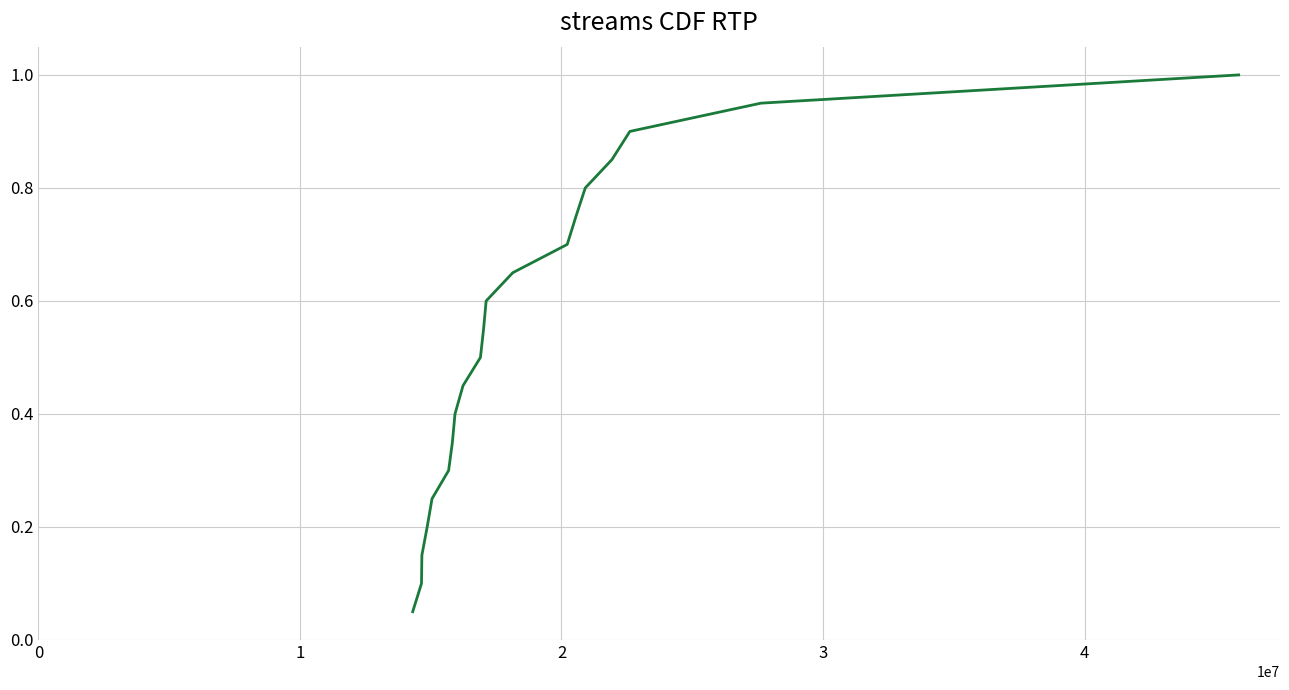

What is the maximum value shown in the chart?

1.0